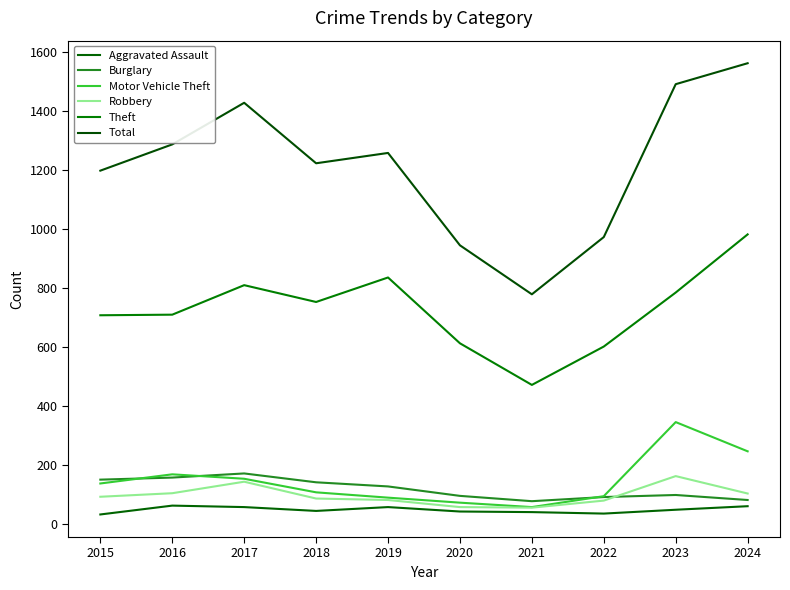

At which category does Robbery reach its first local peak?

2017